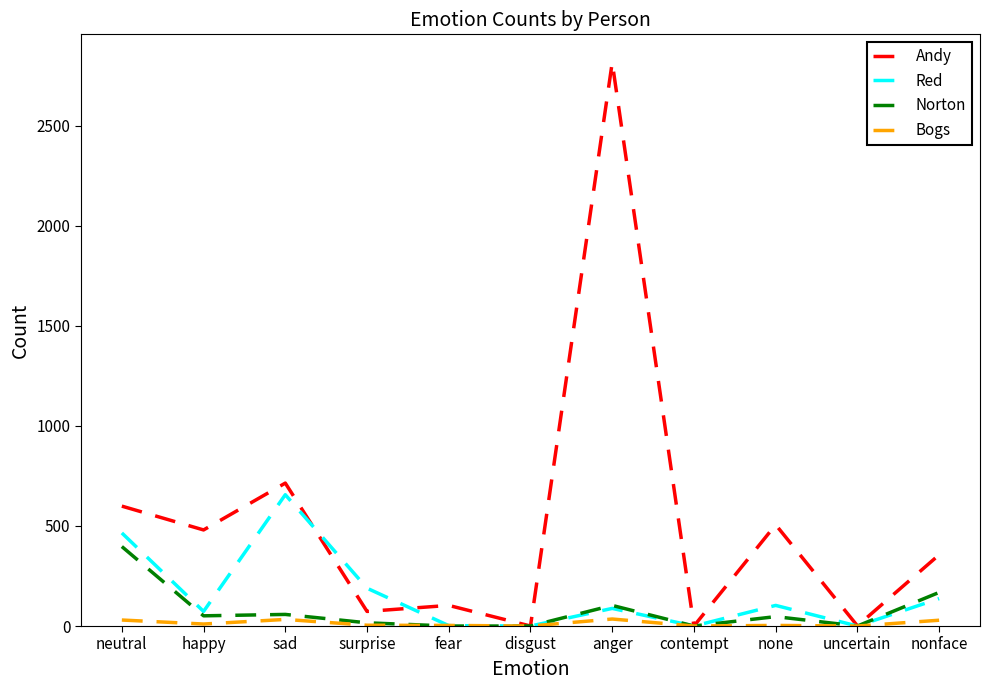

The Bogs series shows 35 at anger. True or false?

True